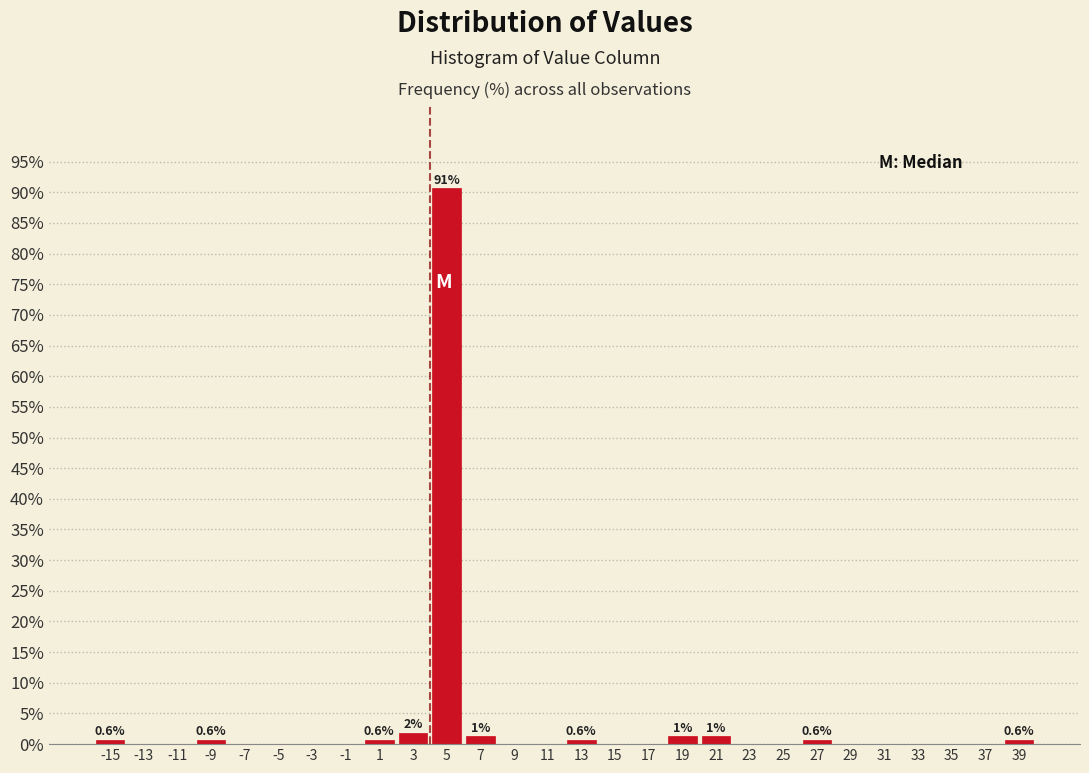

Which range on the x-axis has the tallest bar?

4 to 6